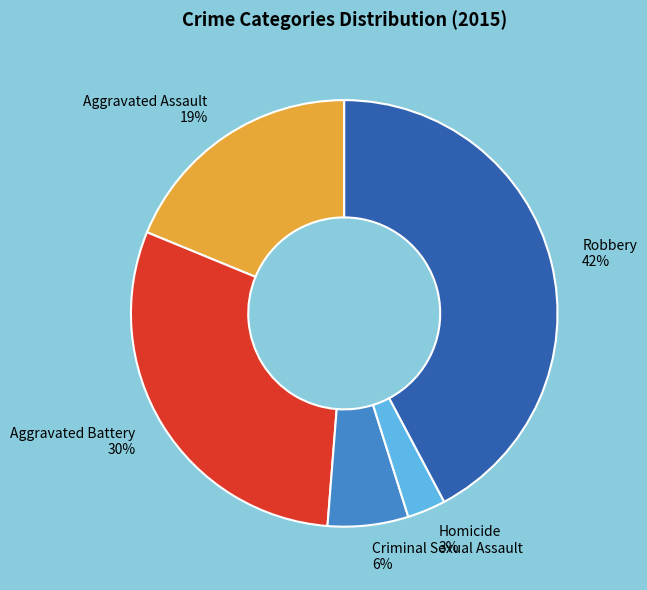

To the nearest percent, what is the combined percentage of Aggravated Battery and Aggravated Assault?

49%